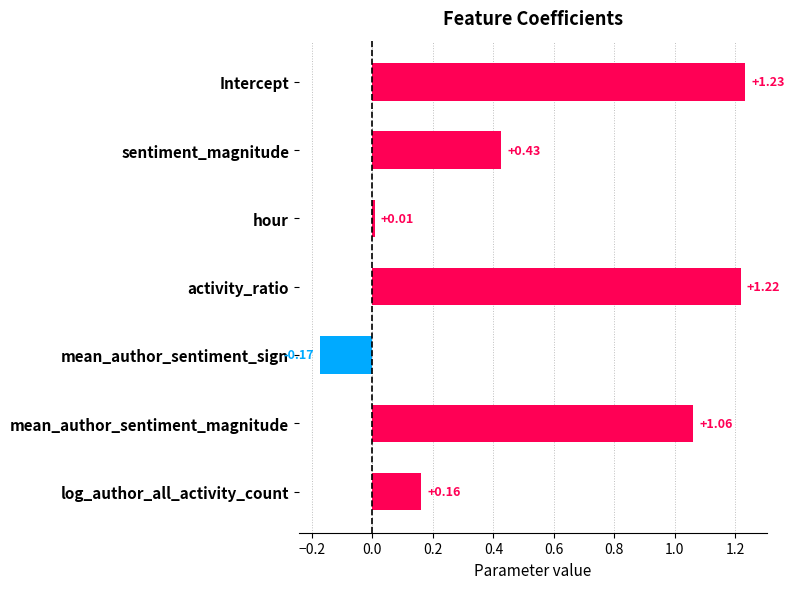

Rank the categories by value from highest to lowest.

Intercept, activity_ratio, mean_author_sentiment_magnitude, sentiment_magnitude, log_author_all_activity_count, hour, mean_author_sentiment_sign